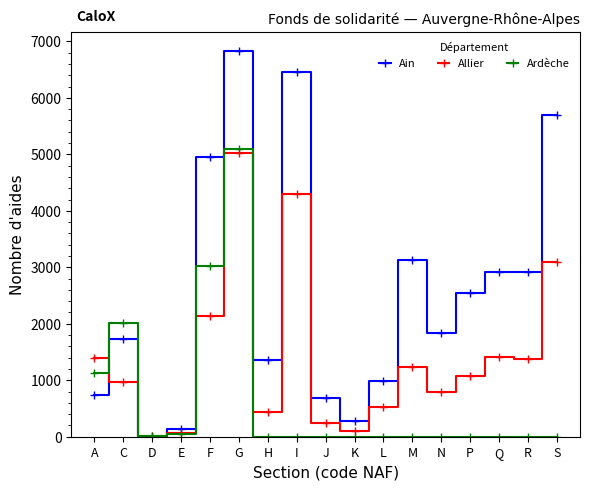

At how many categories does at least one series exceed 5611?

3